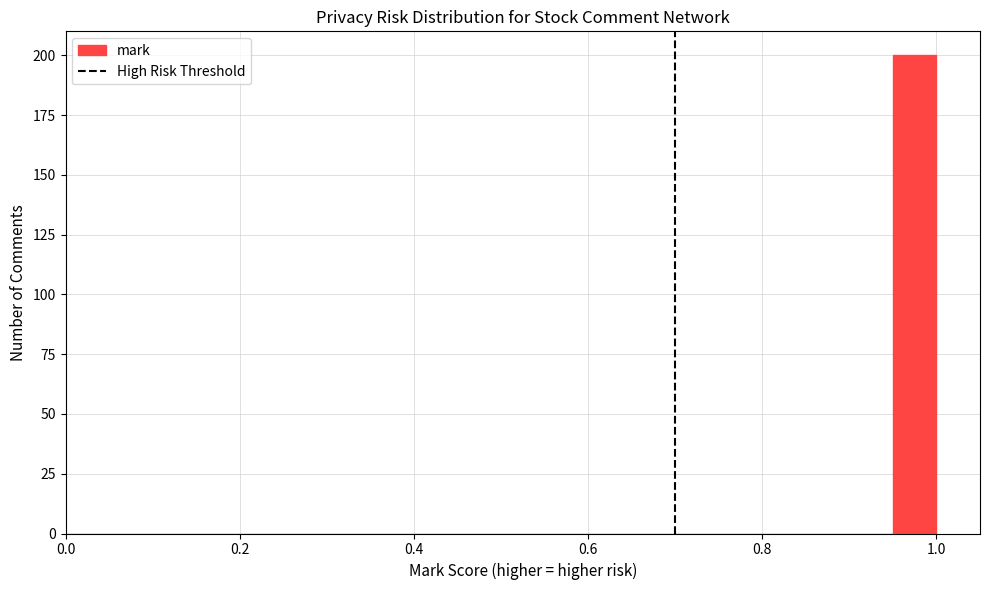

Around what value on the x-axis is the tallest bar? Give the approximate position of its centre, as read against the axis.

0.98